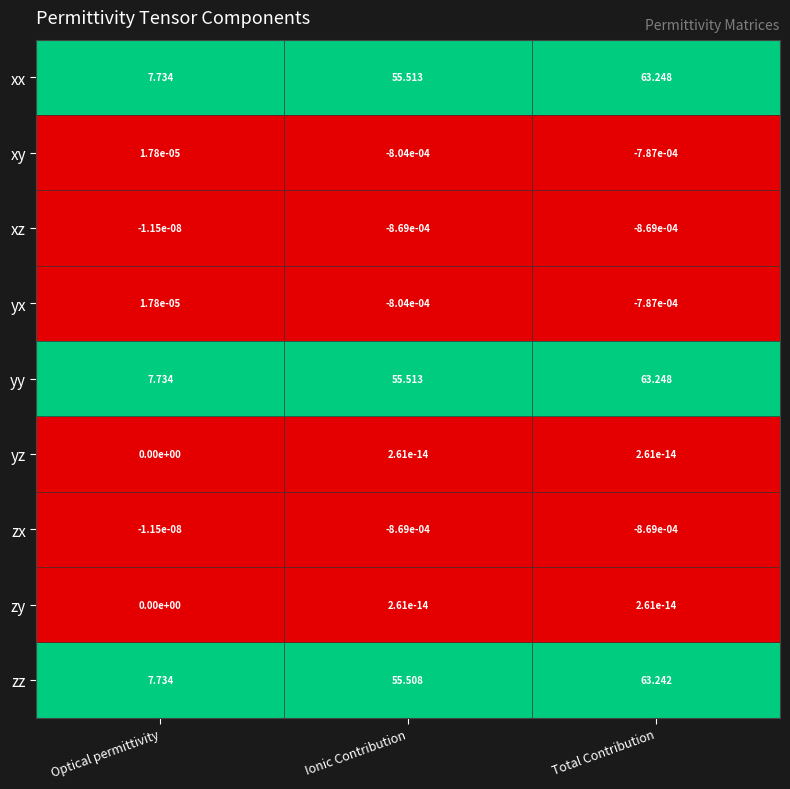

Is the value of xy at Total Contribution greater than the value of xz at Ionic Contribution?

Yes